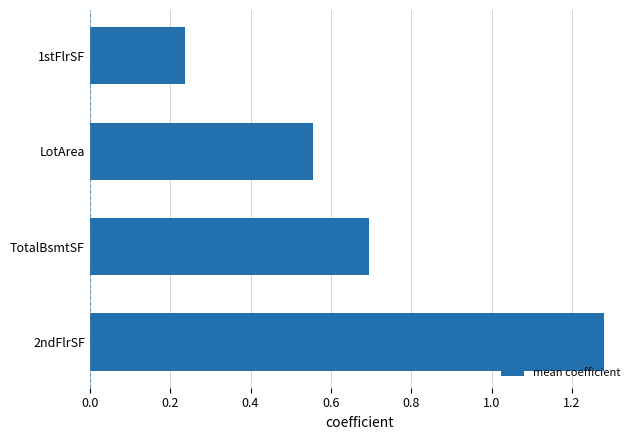

At which category does the chart reach its peak across all series?

2ndFlrSF